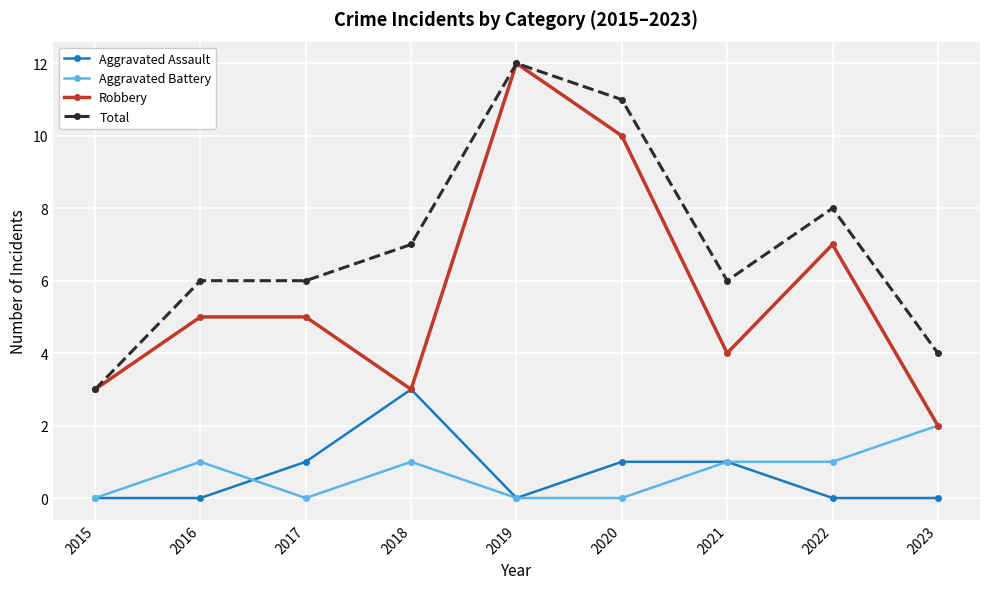

Count the Total values in the range 6 to 8.

5